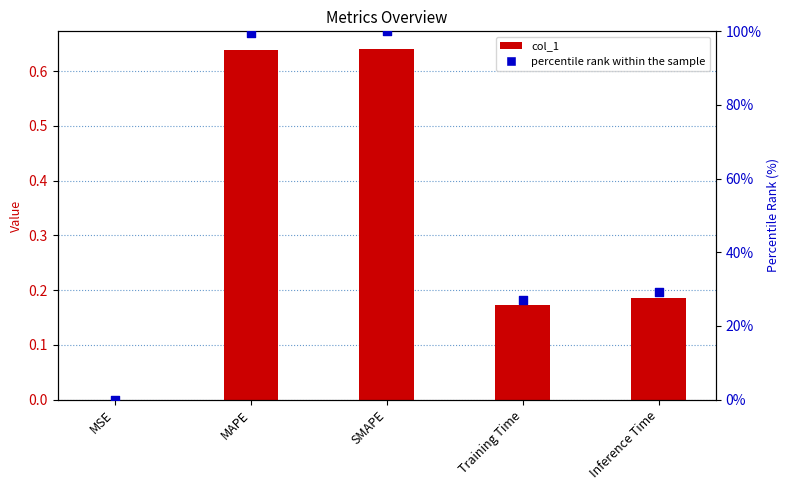

Which series has the widest spread of Y values?

percentile rank